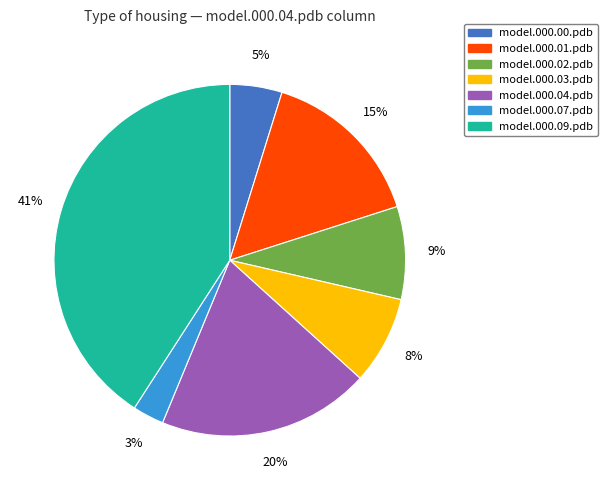

To the nearest percent, what is the average slice percentage?

14%